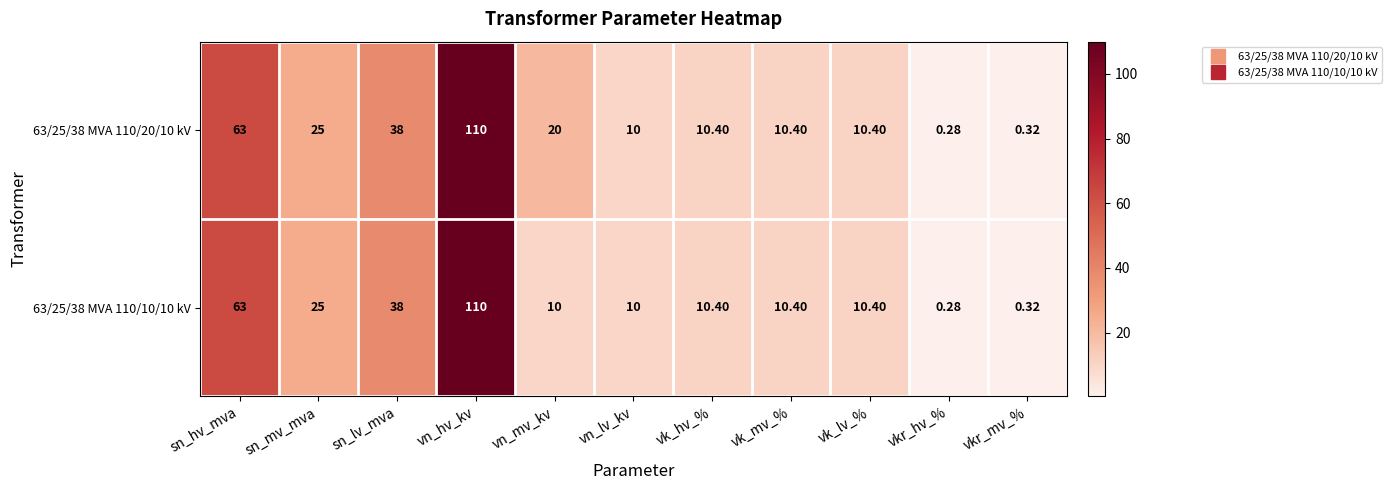

At which label is 63/25/38 MVA 110/10/10 kV closest to 55?

sn_hv_mva